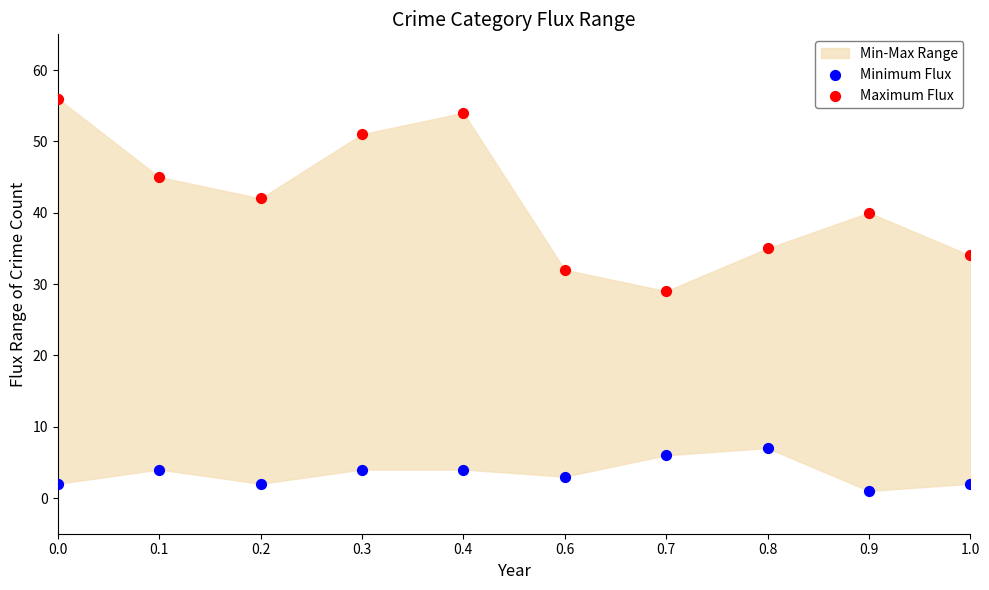

Which series has the largest Y range (max minus min)?

Maximum Flux